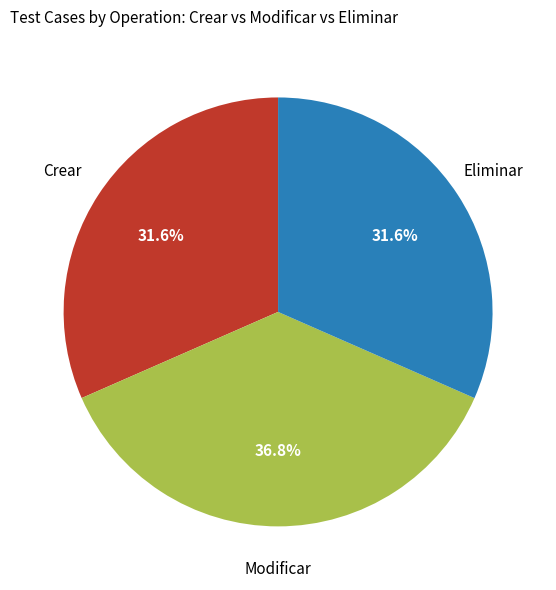

How many slices are in this pie chart?

3